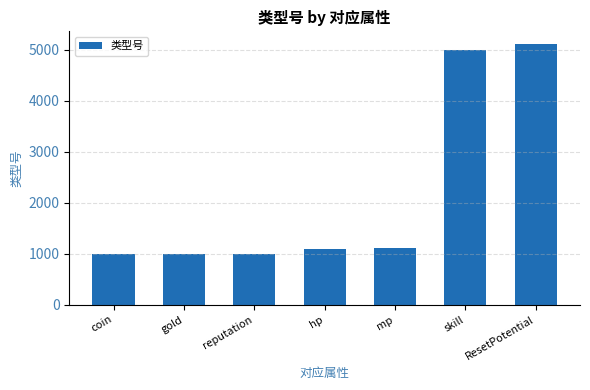

What is the smallest value displayed?

1000